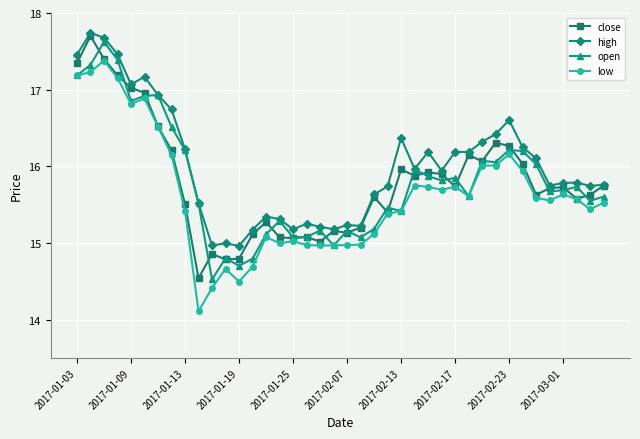

True or false: low and high intersect in this chart.

False